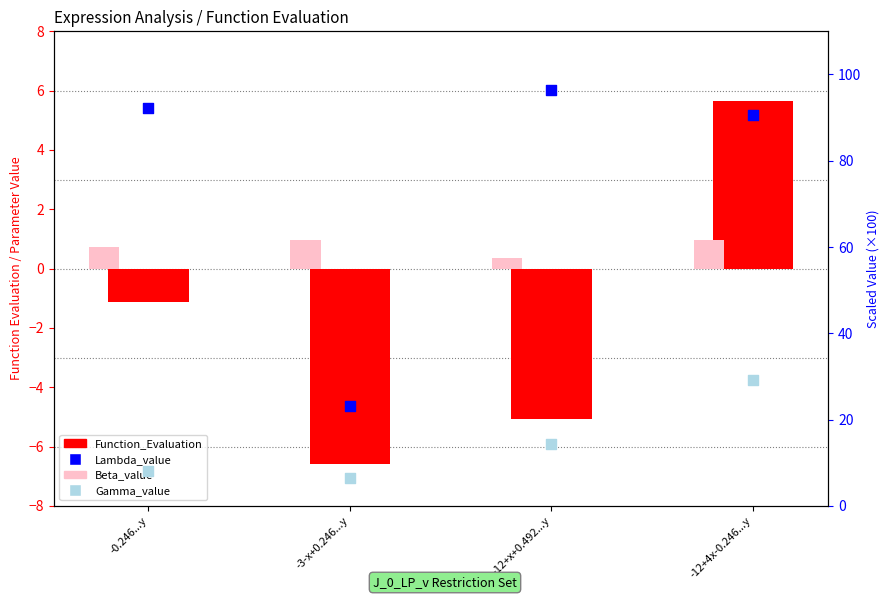

What is the total value across all series at -12+x+0.492...y?

106.0